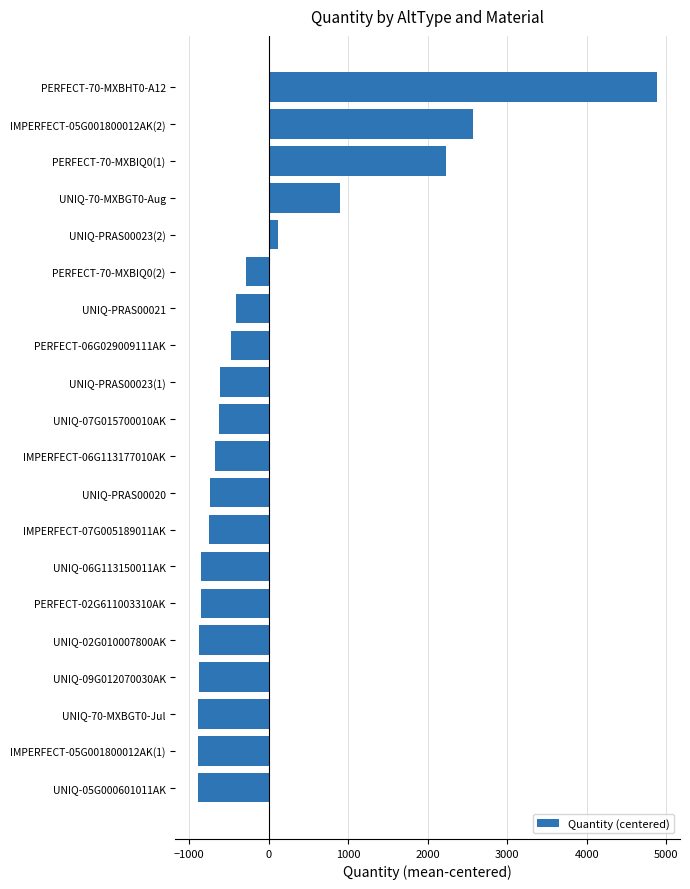

Which has a higher value, PERFECT-06G029009111AK or IMPERFECT-05G001800012AK(2)?

IMPERFECT-05G001800012AK(2)